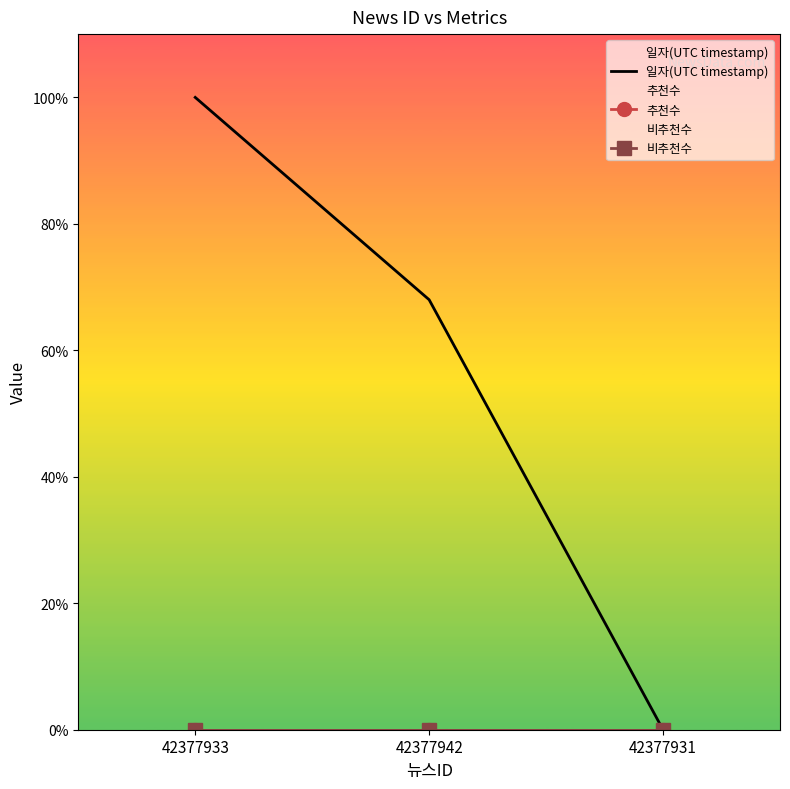

Reading left to right, extract all data points from this chart.

일자(UTC timestamp): 42377933=100.0	42377942=68.0	42377931=0.0
추천수: 42377933=0.0	42377942=0.0	42377931=0.0
비추천수: 42377933=0.0	42377942=0.0	42377931=0.0